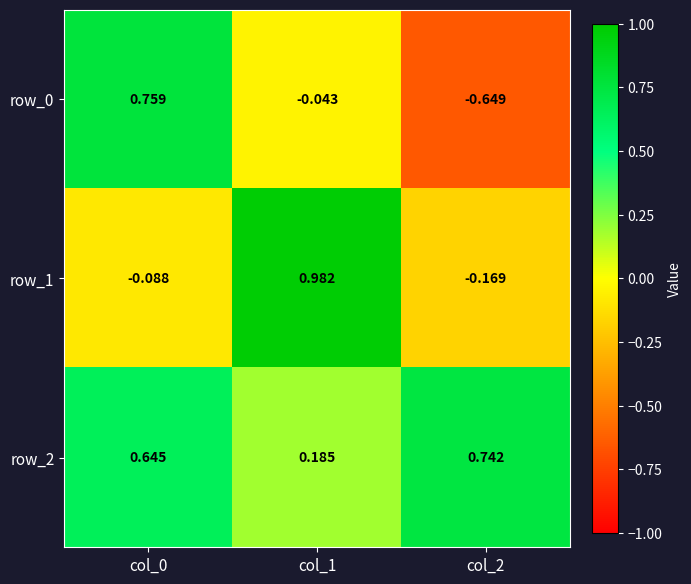

How many series are shown in this chart?

3